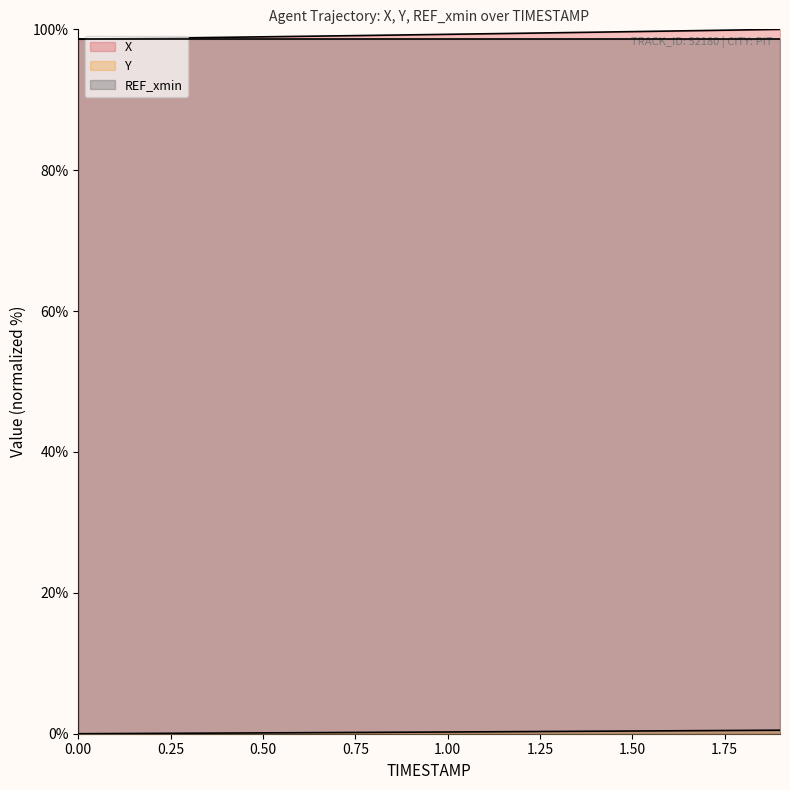

True or false: X and Y cross at least once.

False